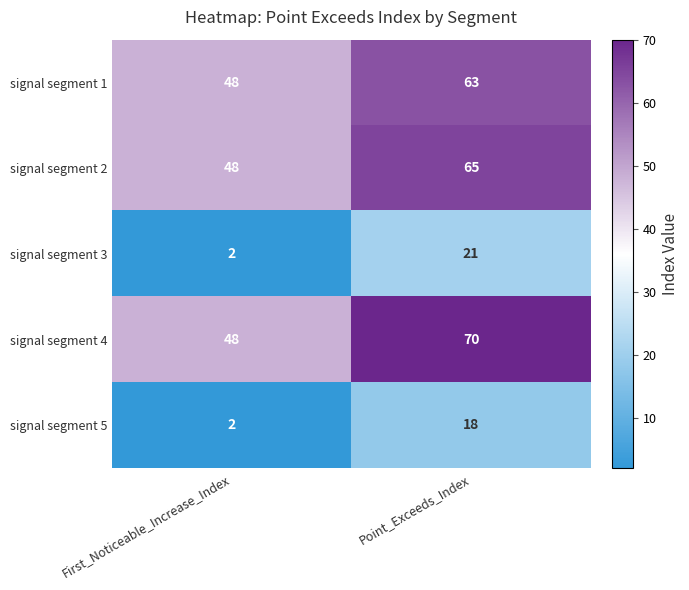

Which label corresponds to the largest value in the chart?

Point_Exceeds_Index